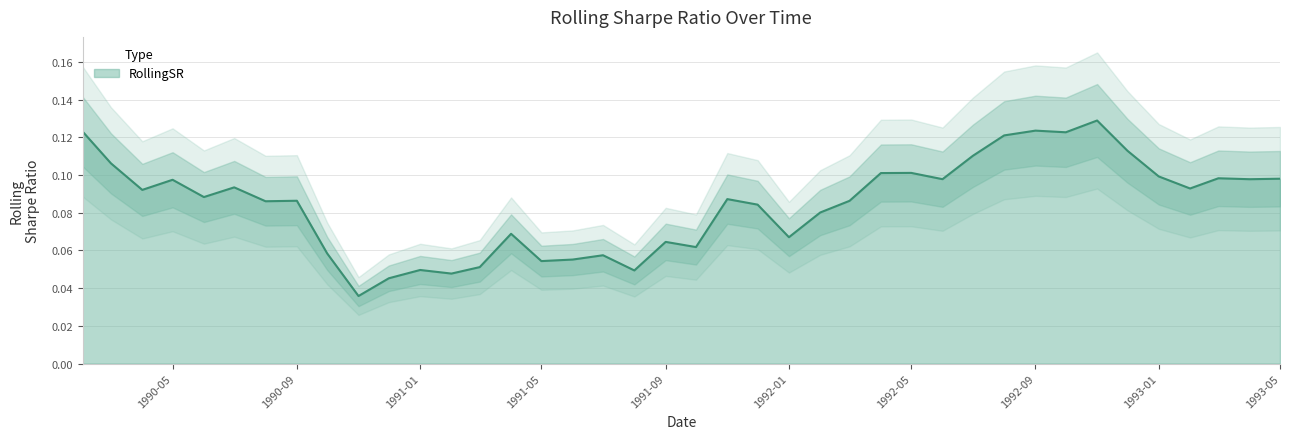

What is the sum of all values?

3.4